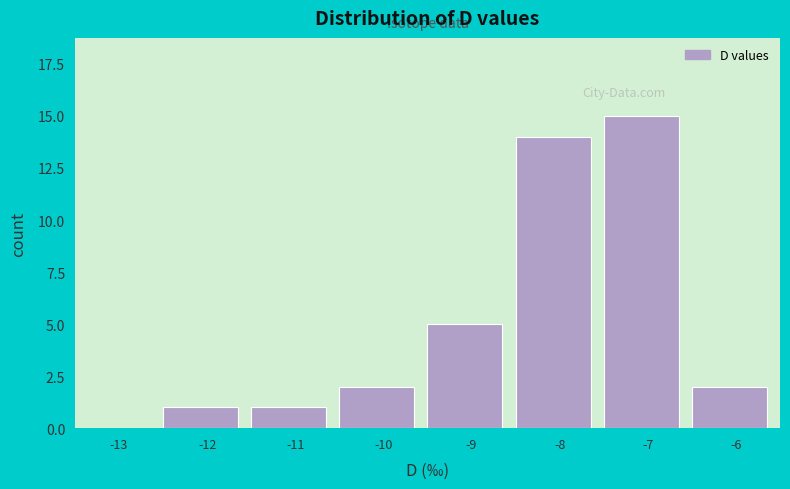

Reading left to right, list all the values displayed in this chart.

-13=0	-12=1	-11=1	-10=2	-9=5	-8=14	-7=15	-6=2